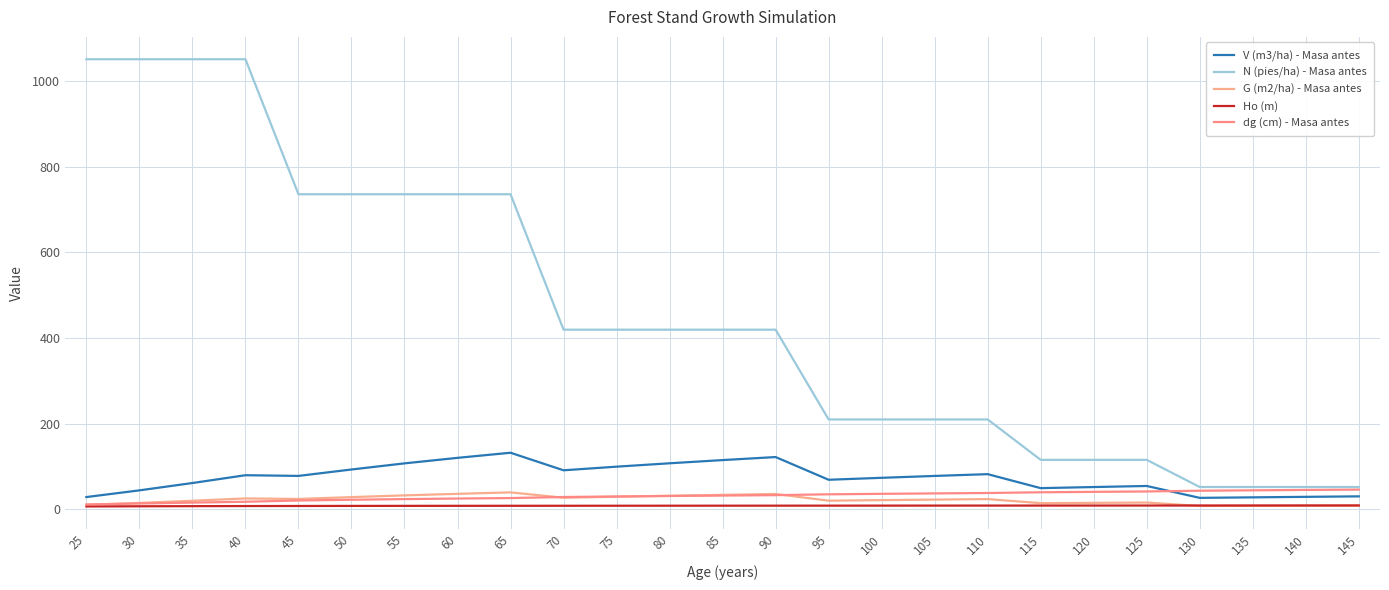

What is the minimum value for dg (cm) - Masa antes?

11.2